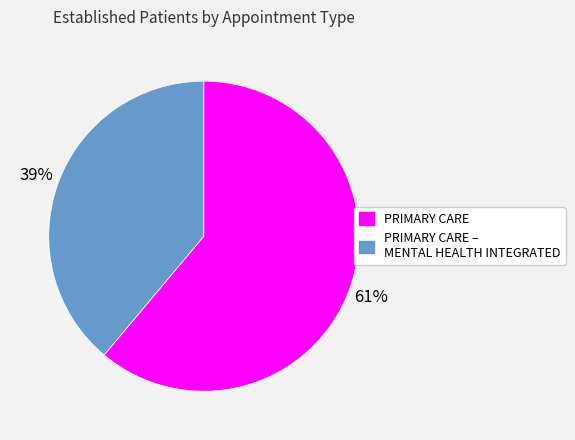

To the nearest percent, what is the difference between the largest and smallest slice percentages?

22%